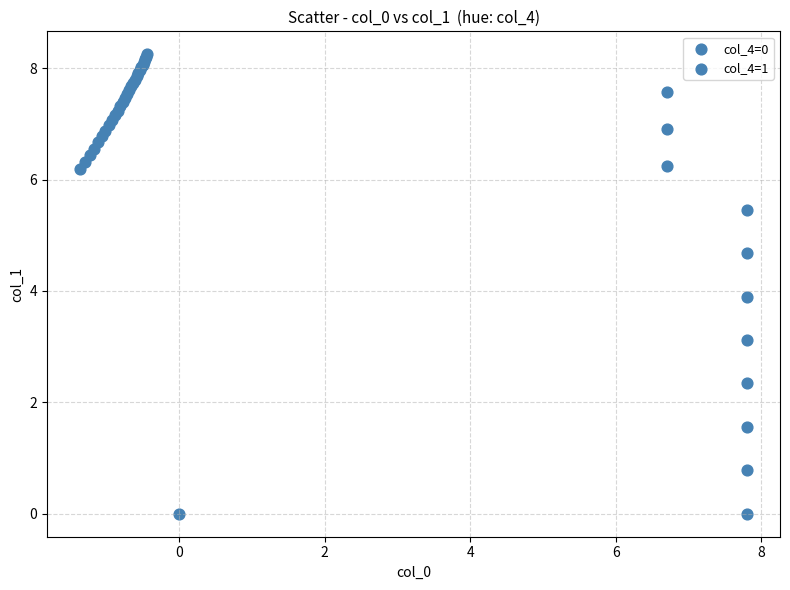

What Y value in the scatter plot is closest to 4?

3.9